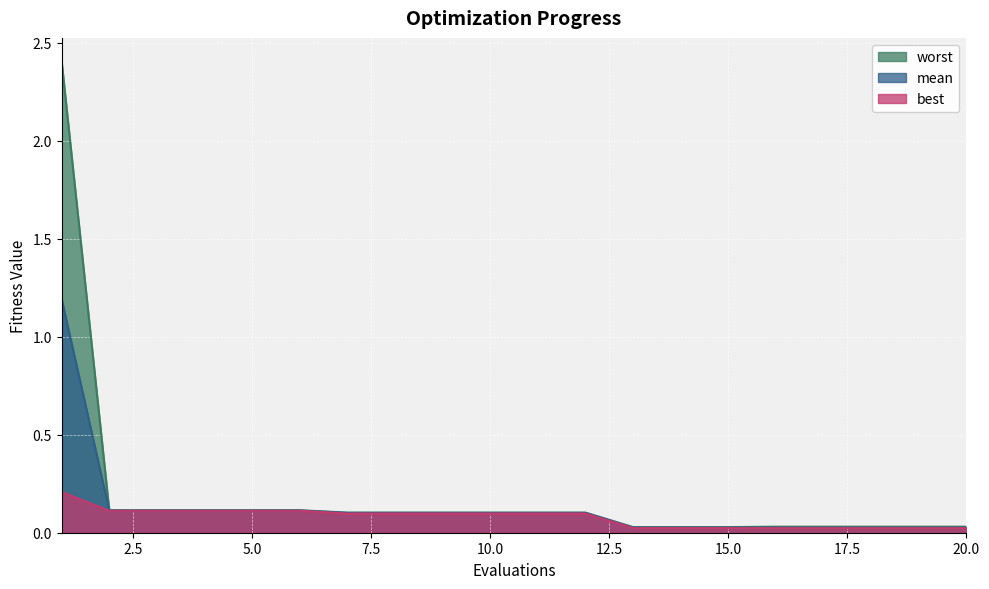

Which has a higher value, 19 or 9?

9